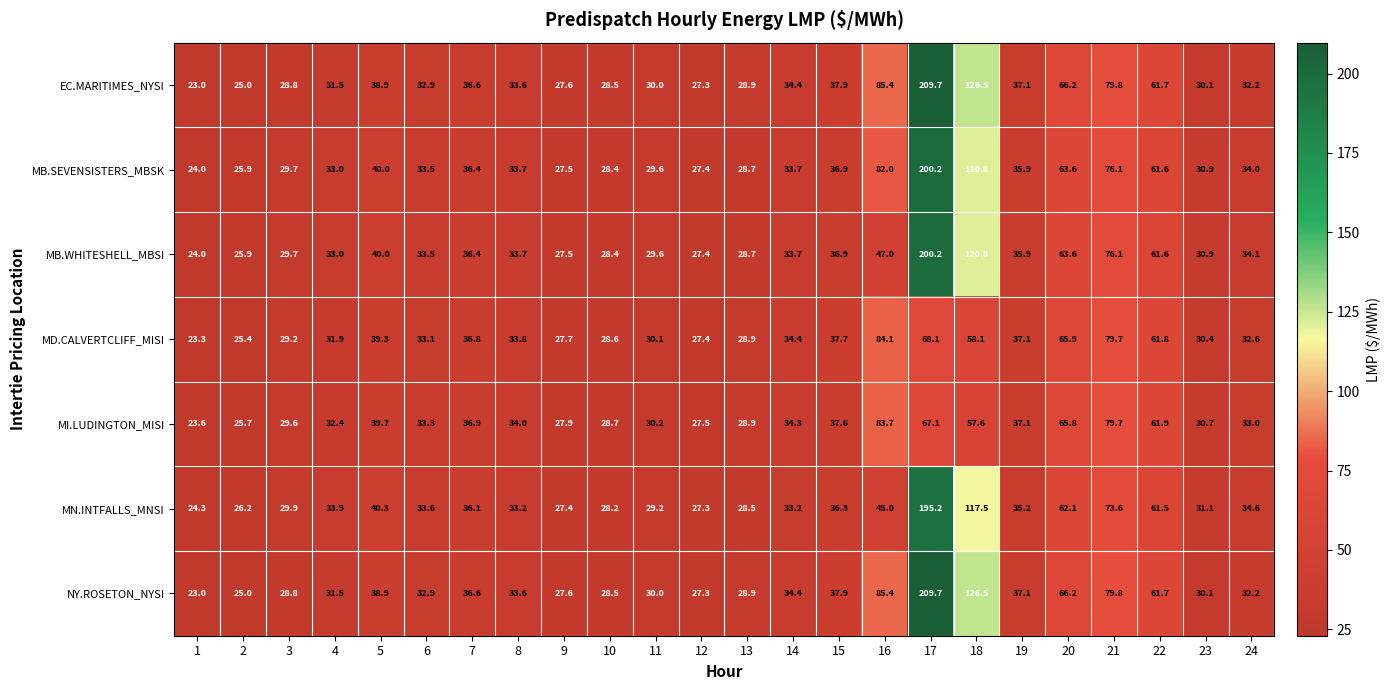

What is the greatest value displayed?

209.7